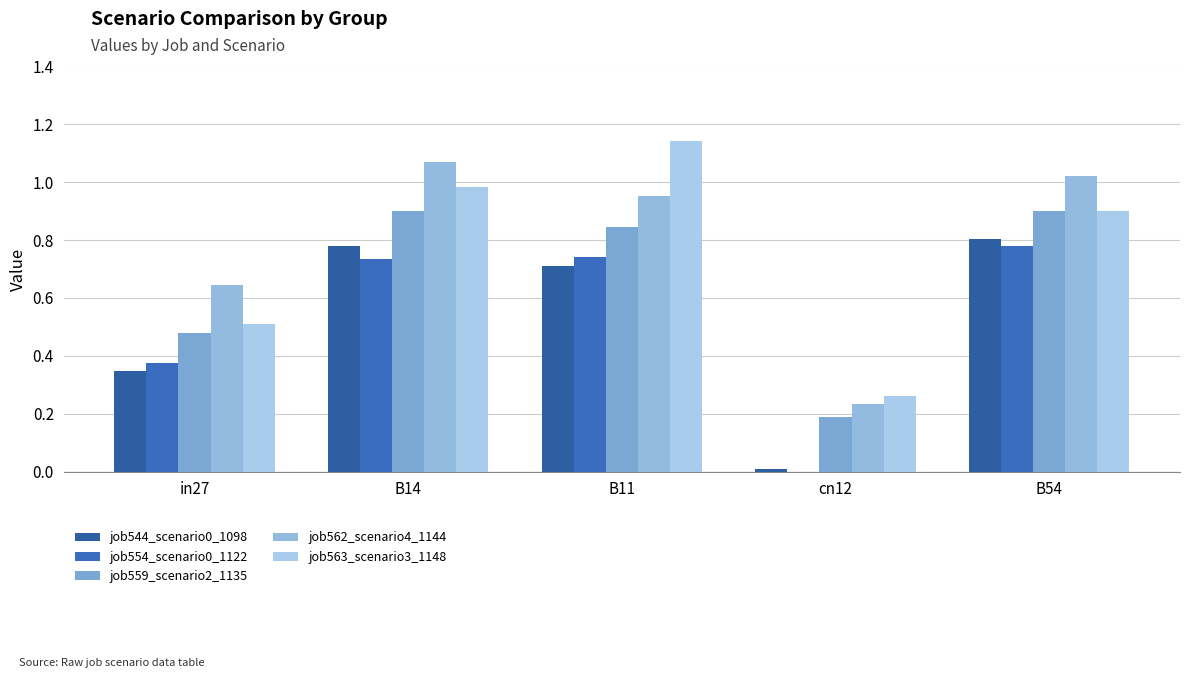

What is the label of the 4th bar from the left?

cn12